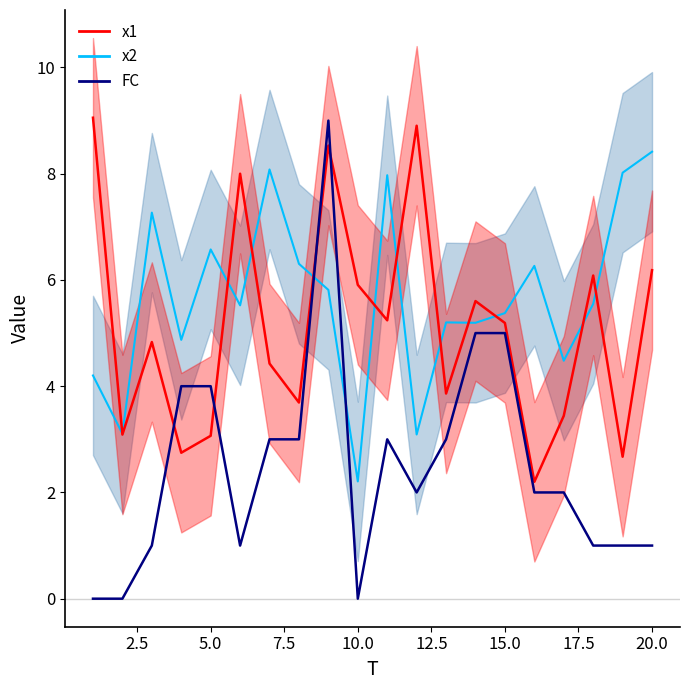

Is the value of x1_line at 0.0 greater than the value of FC at 17?

Yes